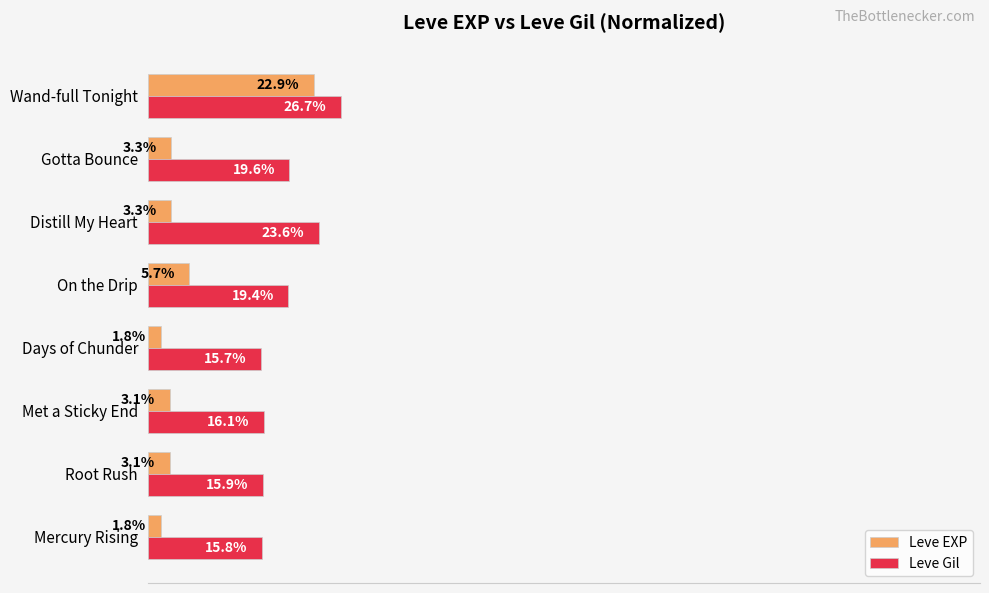

At which label is Leve Gil closest to 21?

Gotta Bounce